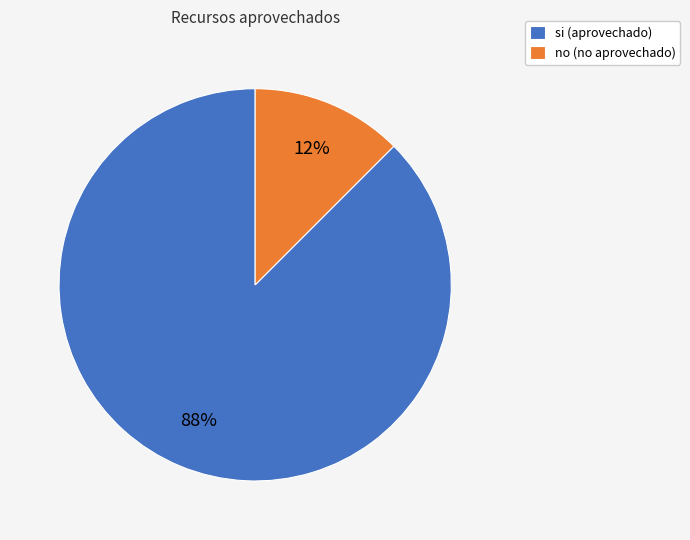

Is the sum of si and no greater than half?

Yes